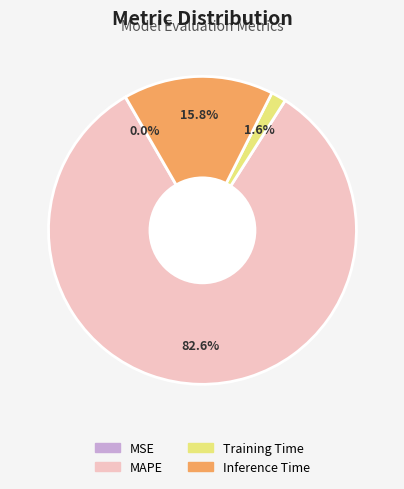

Between Training Time and MAPE, which is larger?

MAPE